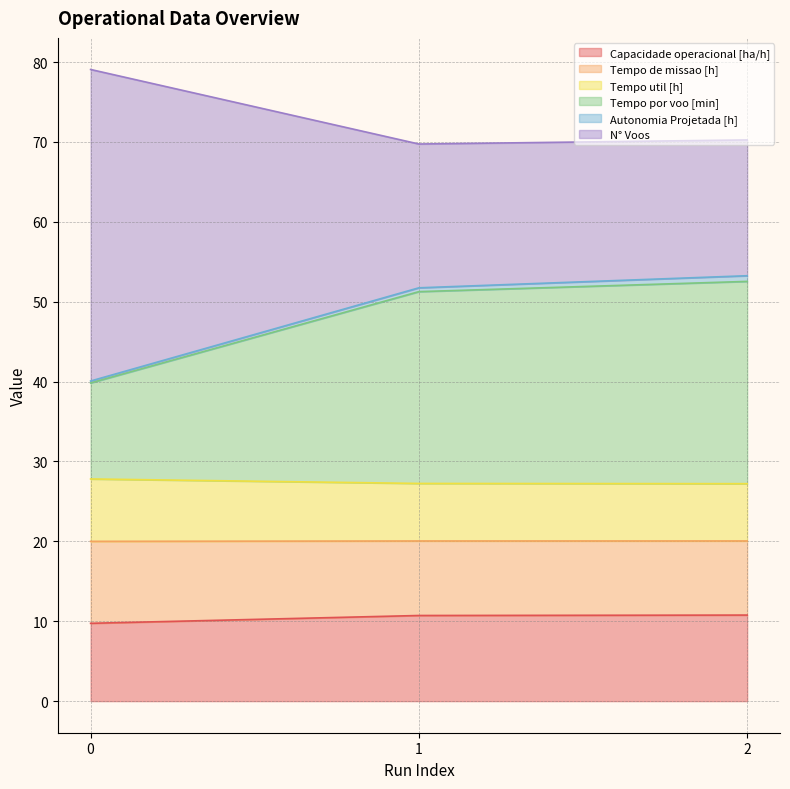

True or false: Tempo por voo [min] has a value of 39.8 at 0.

True